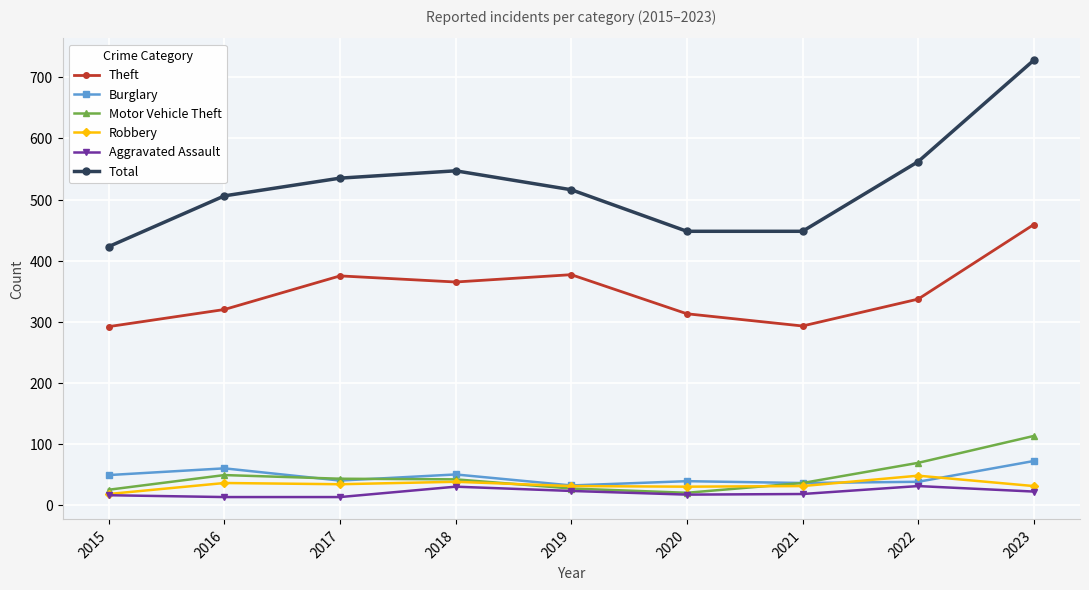

Is the value of Burglary at 2016 greater than the value of Total at 2016?

No